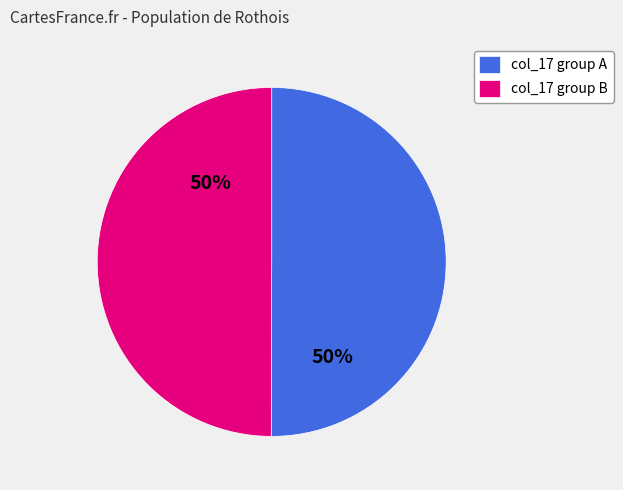

To the nearest percent, what is the difference between the largest and smallest slice percentages?

0%